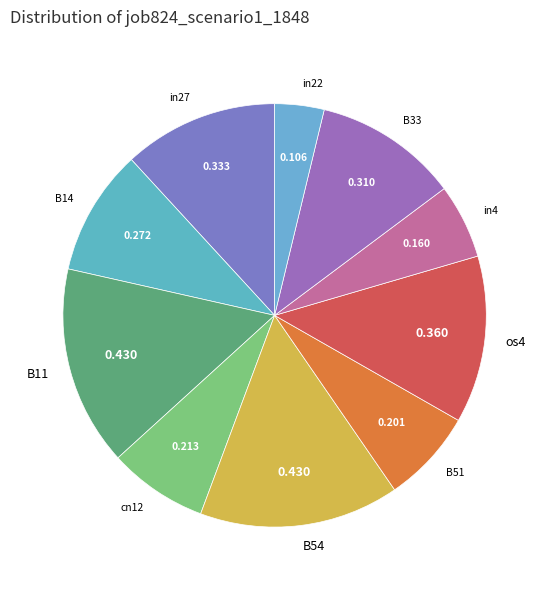

Does any single category account for the majority?

No